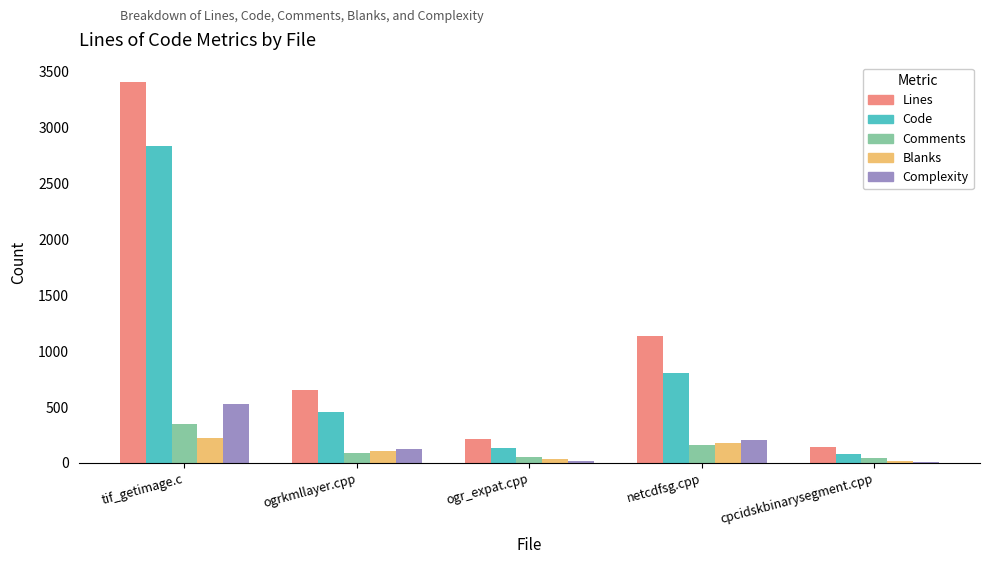

True or false: Code has a value of 453 at ogrkmllayer.cpp.

True